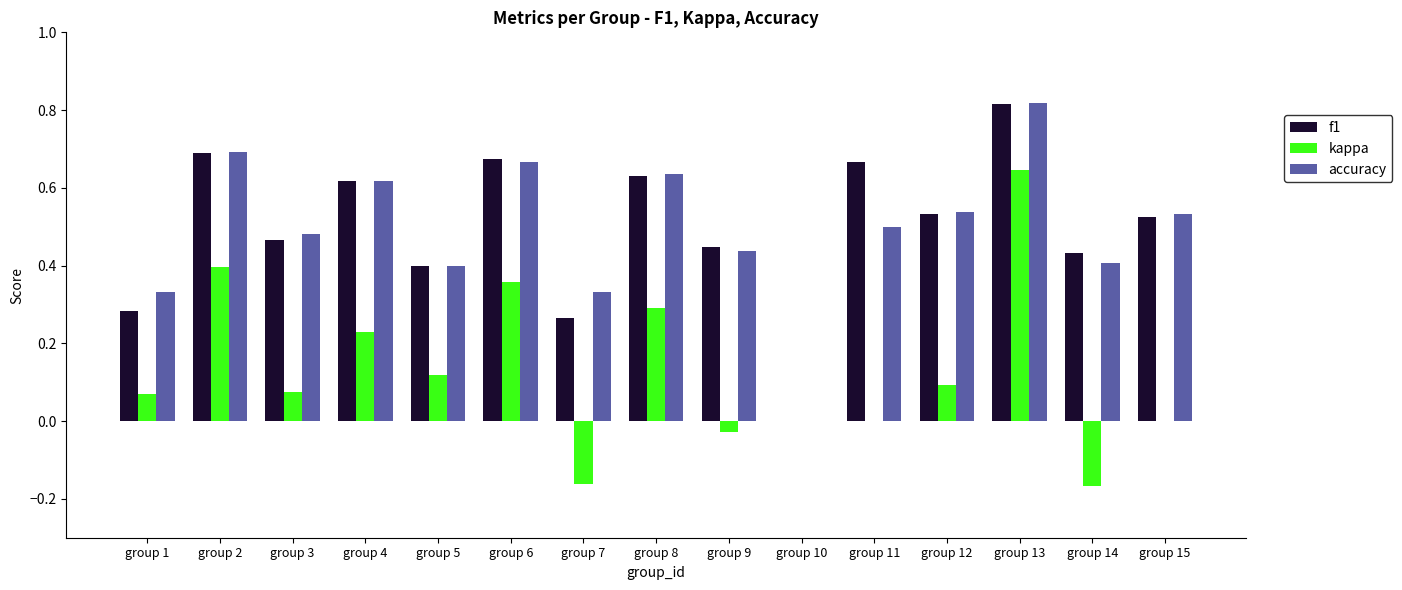

True or false: kappa has a value of 0.1 at group 5.

True